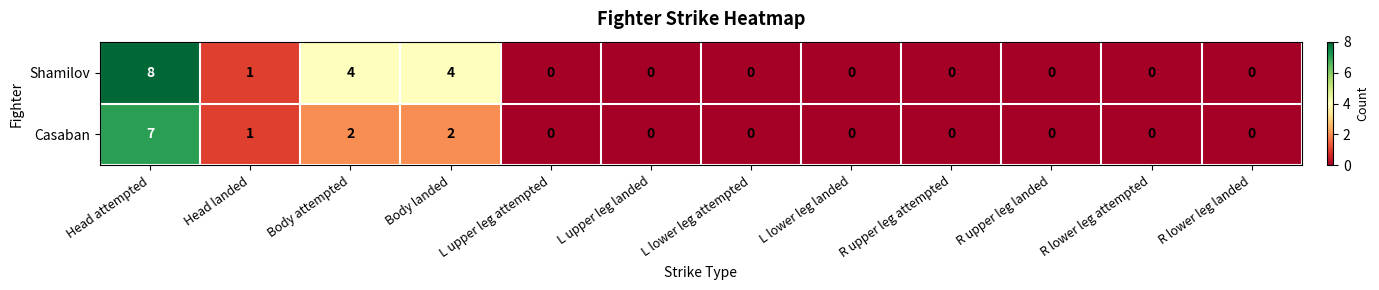

At which category is the sum across all series the highest?

Head attempted